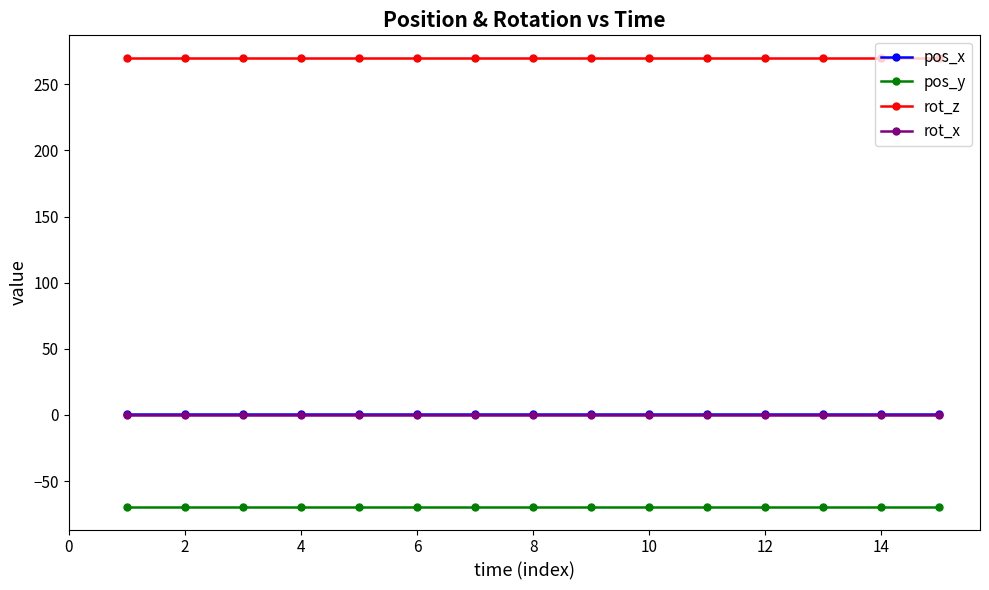

True or false: rot_x and rot_z intersect in this chart.

False